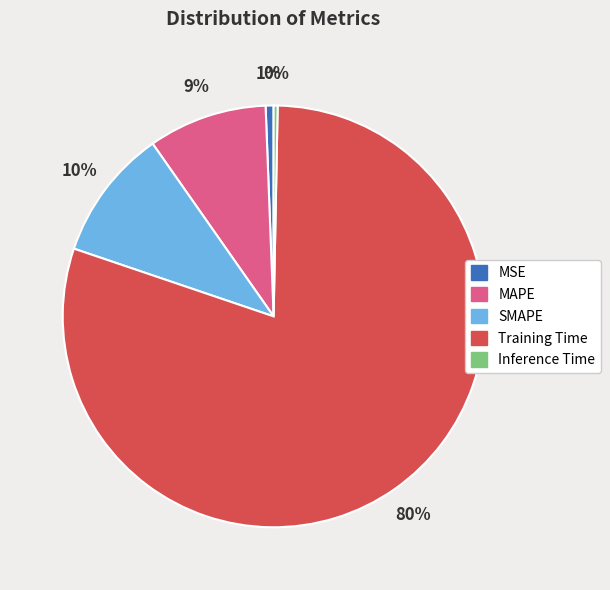

Count the number of slices in the pie.

5